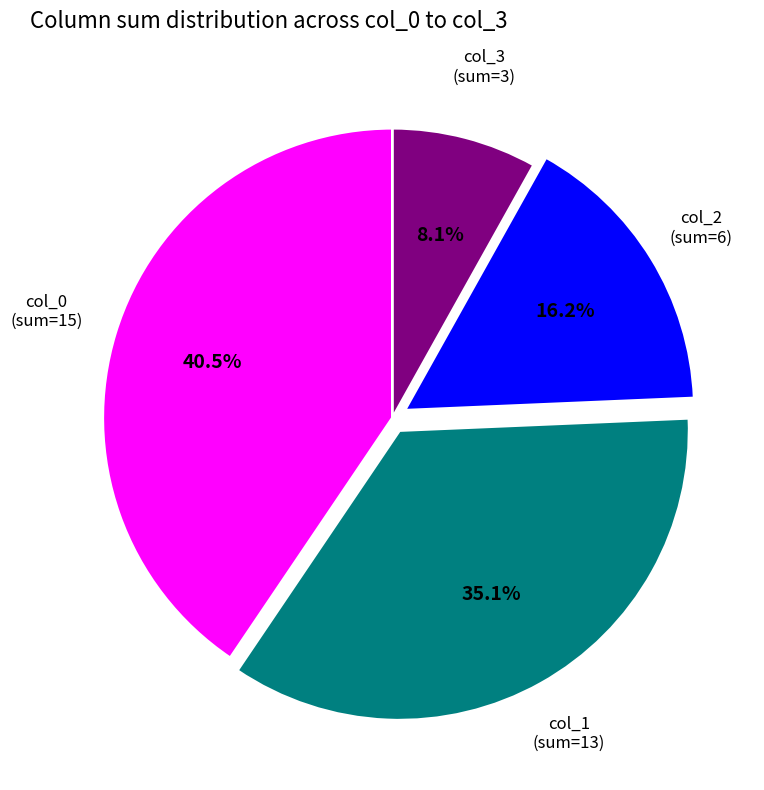

Does any single category account for the majority?

No